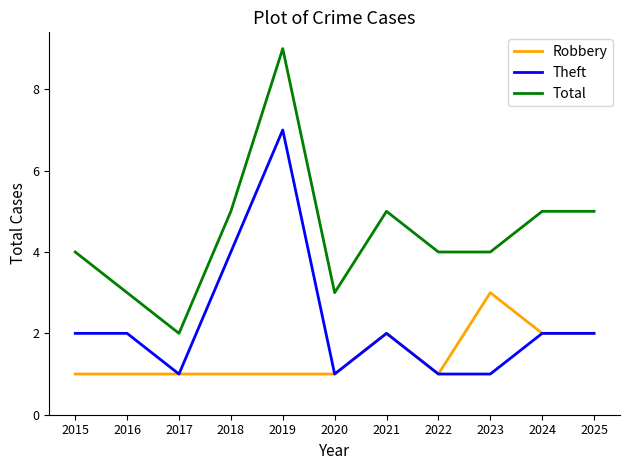

How many distinct data groups are displayed?

3